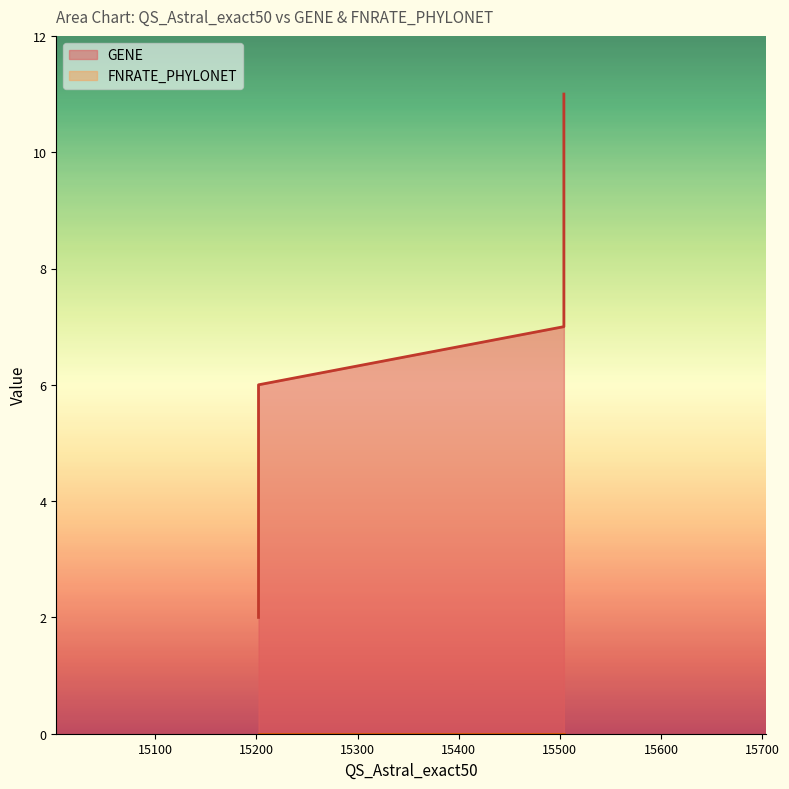

The value at 15202 is 2. True or false?

False